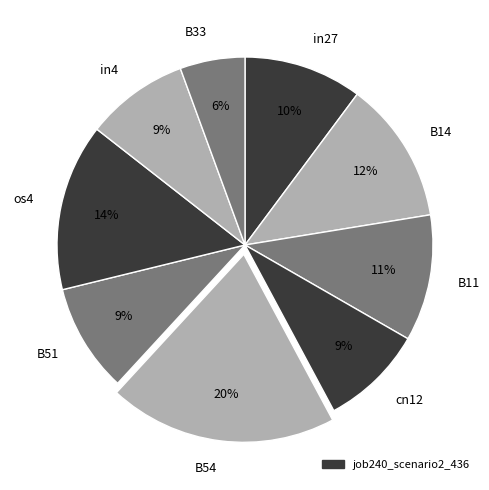

Which has a higher value, B14 or B54?

B54